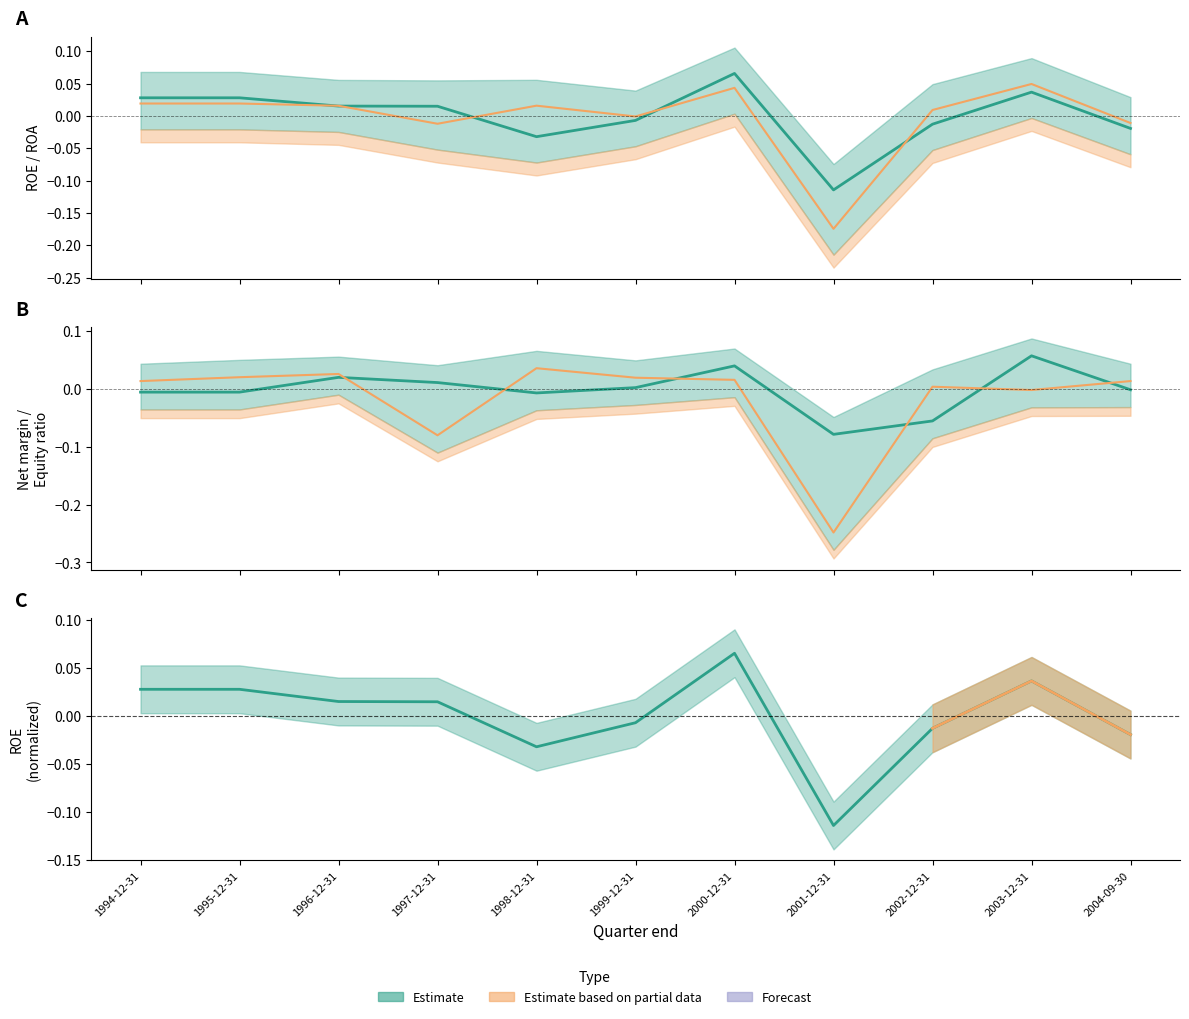

What is the label of the 11th point from the right?

1994-12-31